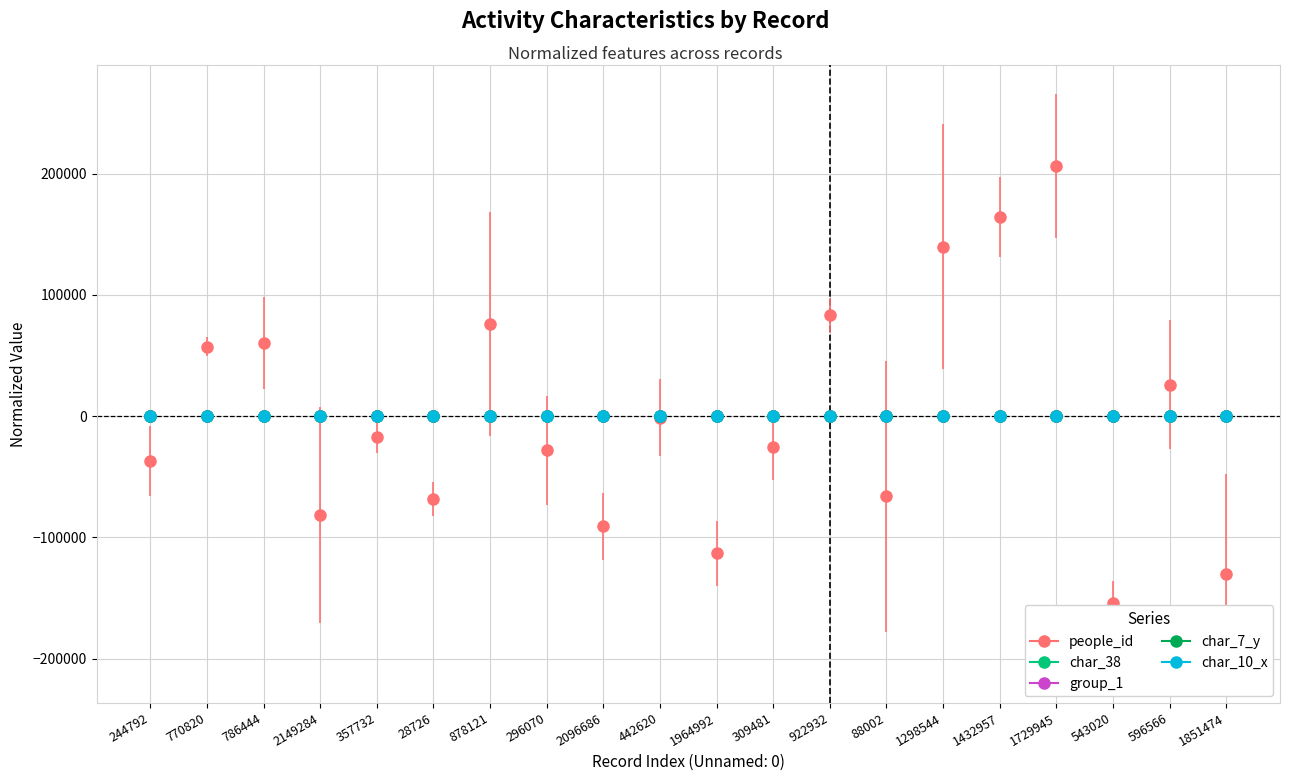

At which label does char_10_x first exceed 0?

922932